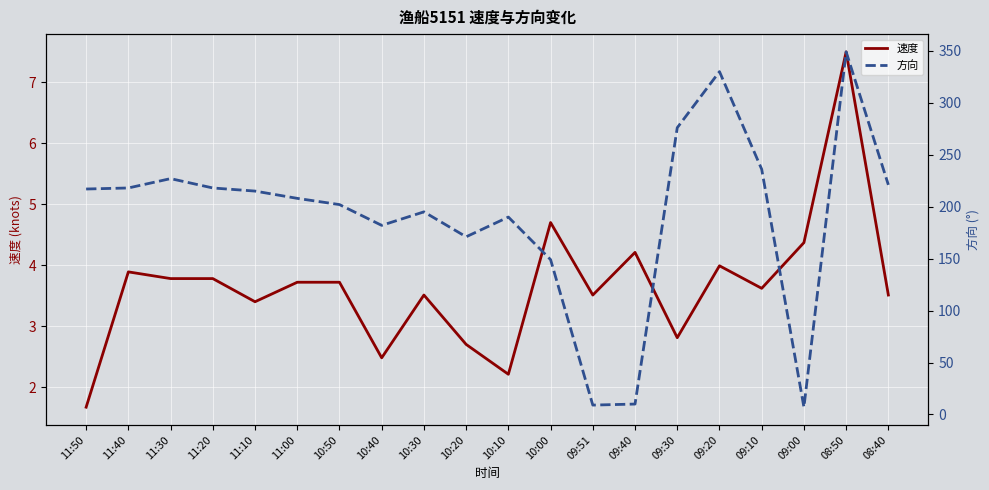

What is the minimum value shown in the chart?

1.7